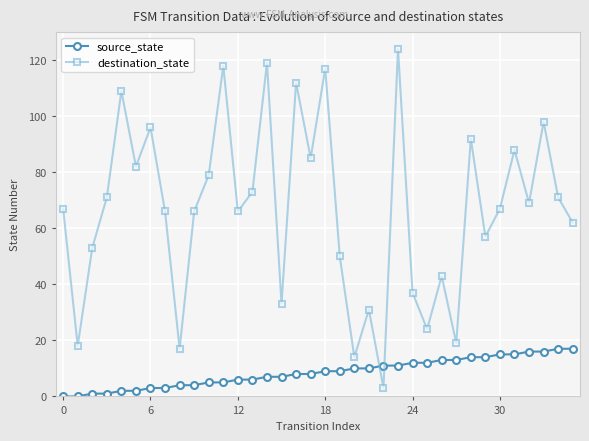

What is the maximum value shown in the chart?

124